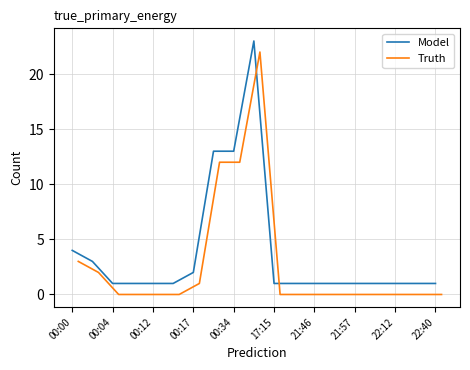

True or false: Model has a value of 0 at 21:57.

False